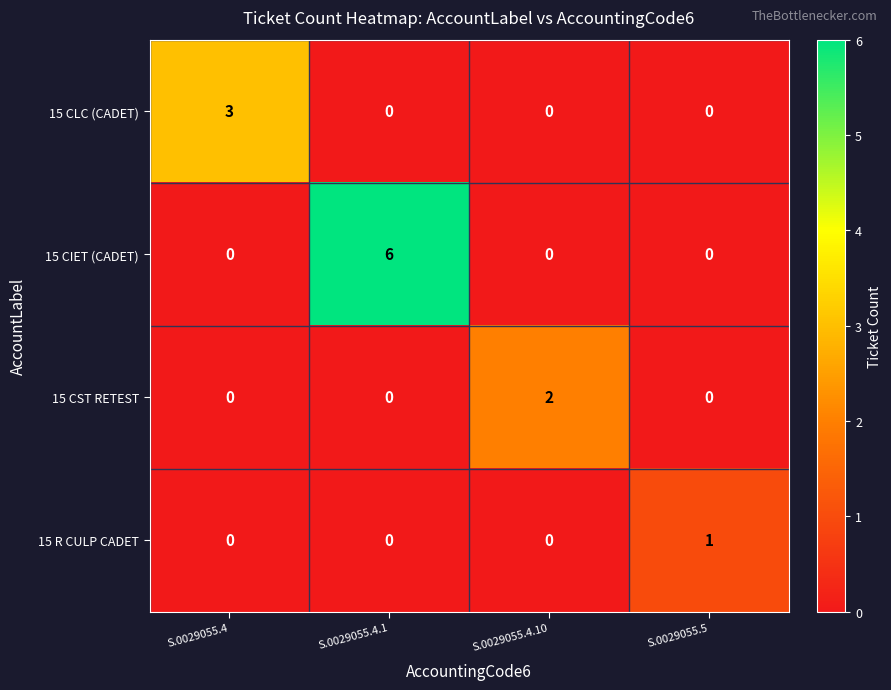

List the series in order of their overall mean, lowest first.

15 R CULP CADET, 15 CST RETEST, 15 CLC (CADET), 15 CIET (CADET)